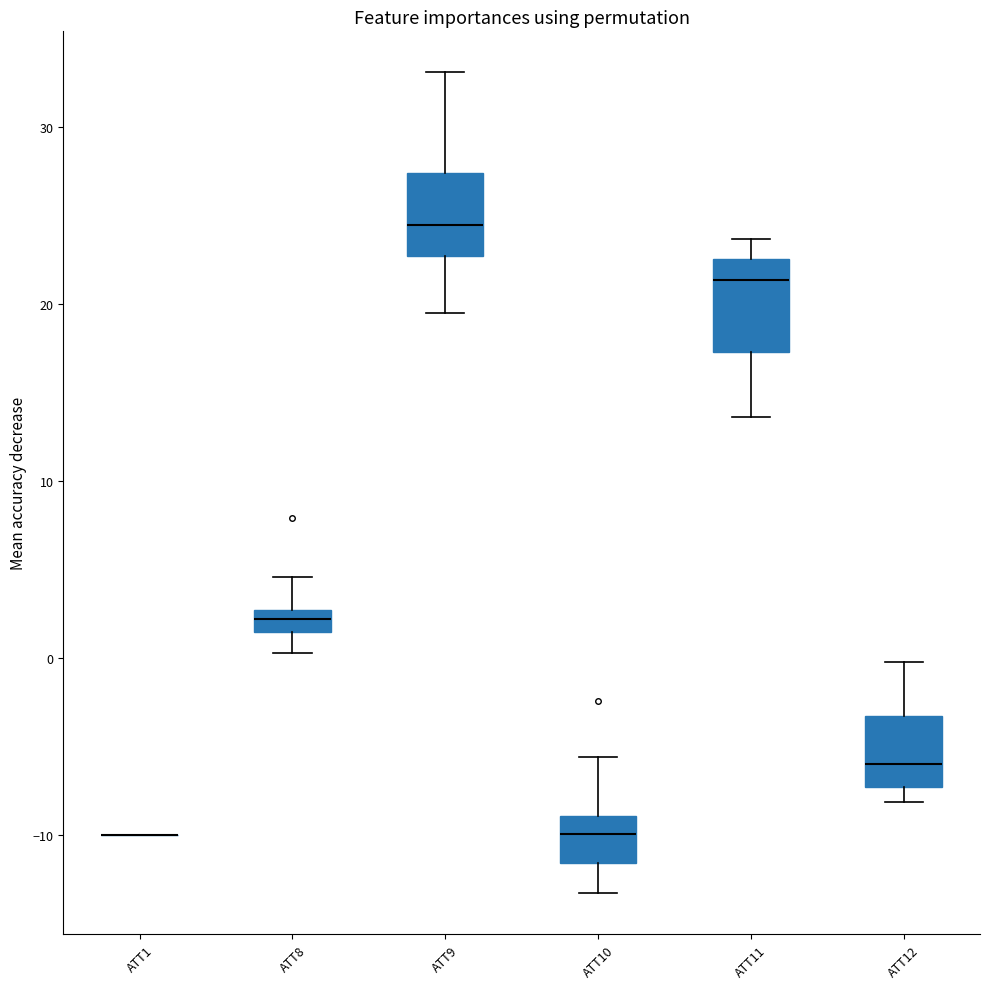

Where does the median line of the box for ATT10 sit on the y-axis? The values are not printed on the chart, so give them approximately, as read against the axis.

-10